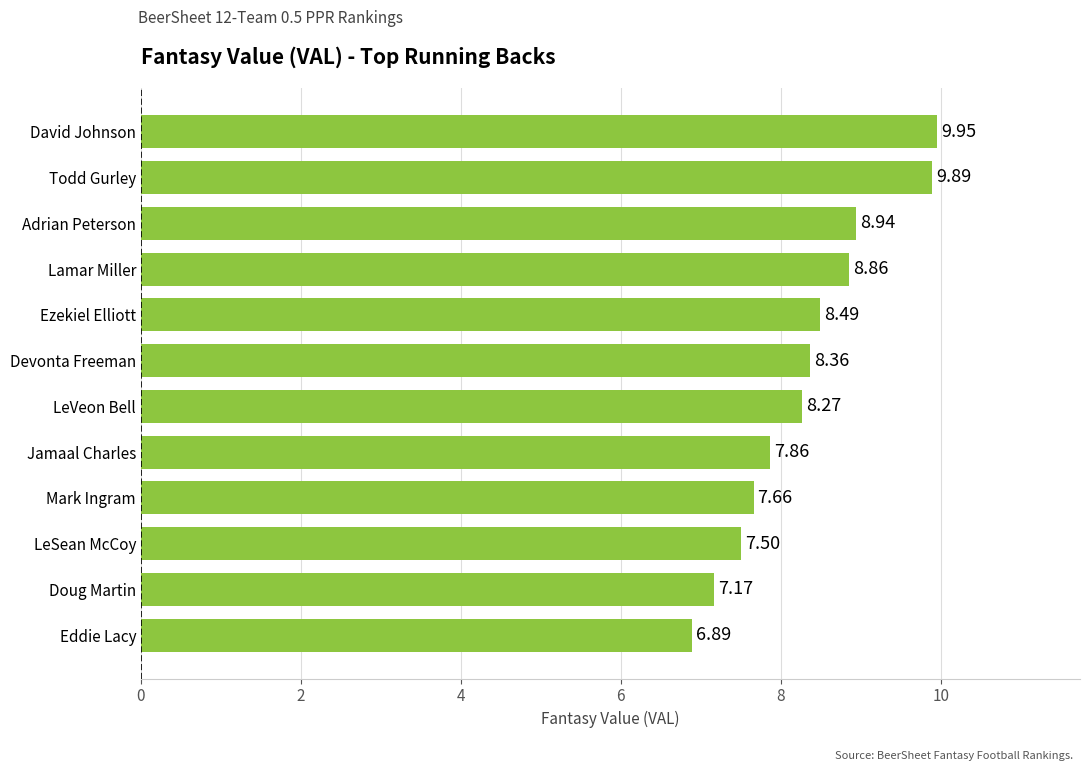

How many bars are there in total?

12